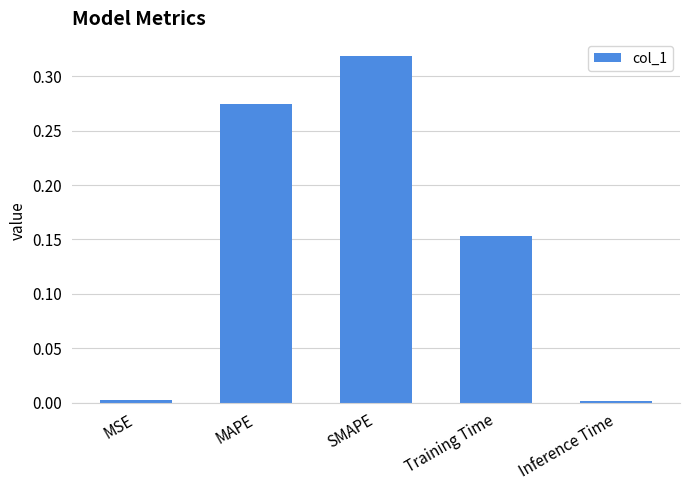

What is the label of the 1st bar from the right?

Inference Time